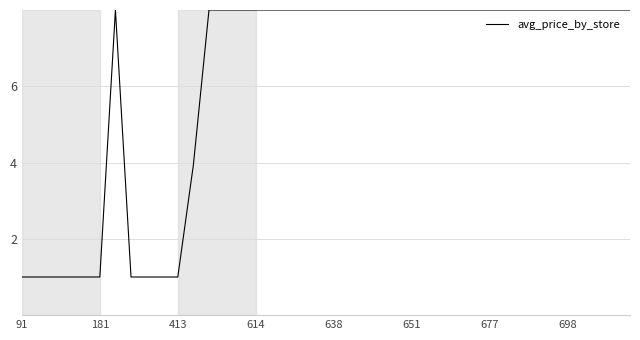

What is the difference between the maximum and minimum values?

7.0